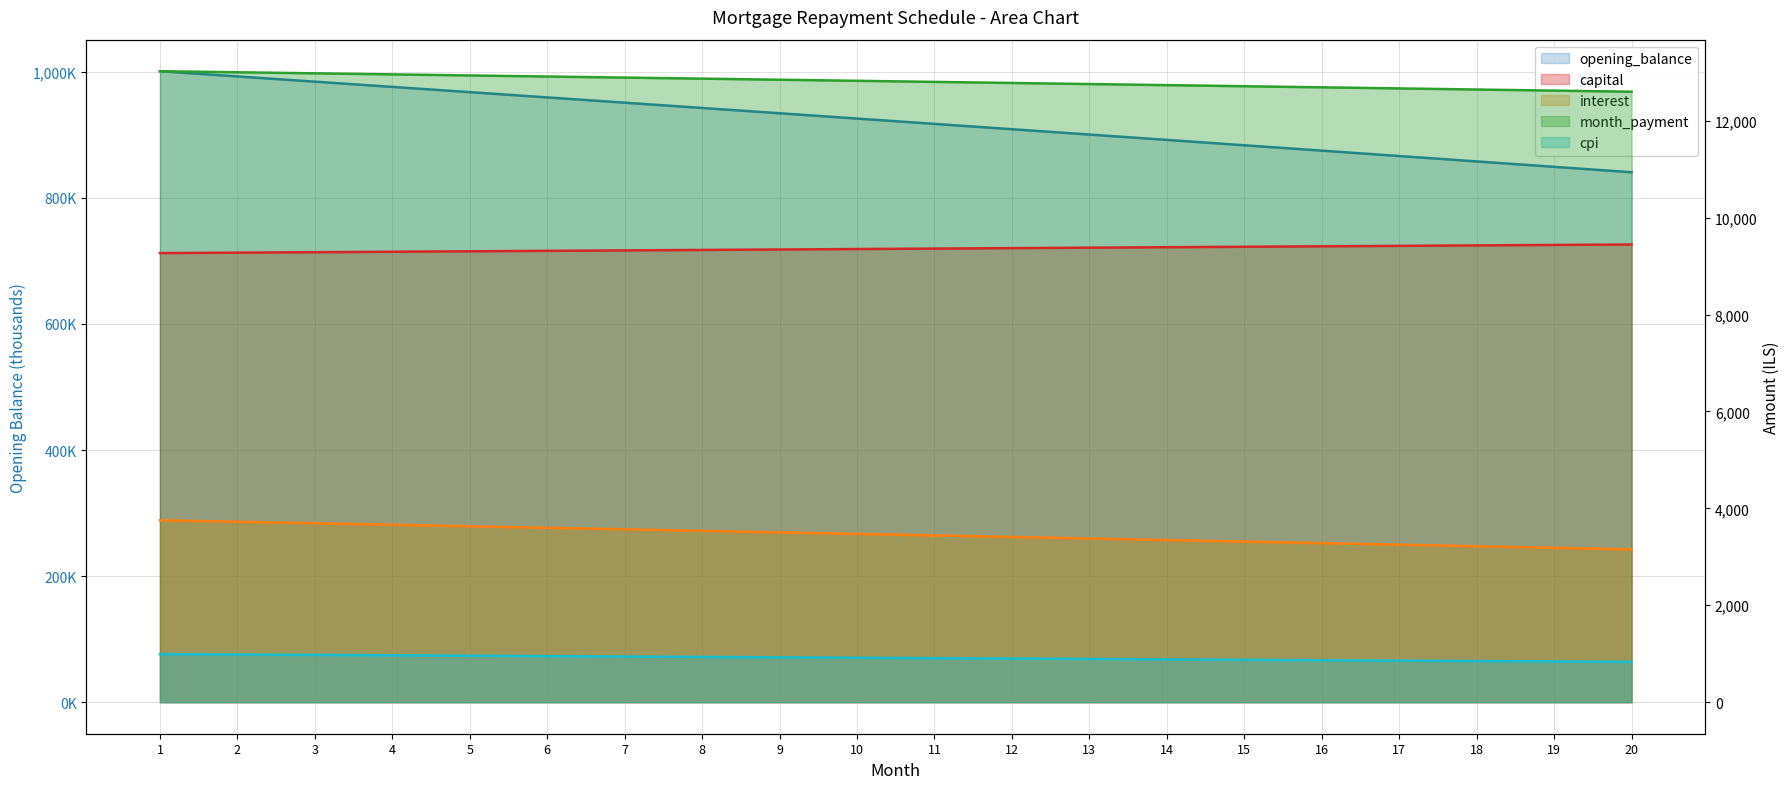

True or false: month_payment and interest intersect in this chart.

False